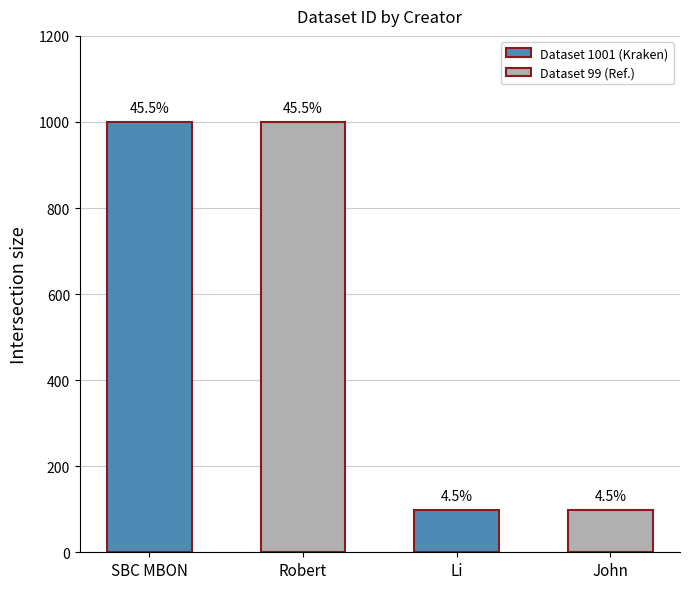

What is the sum of the values at Robert and Li?

1100